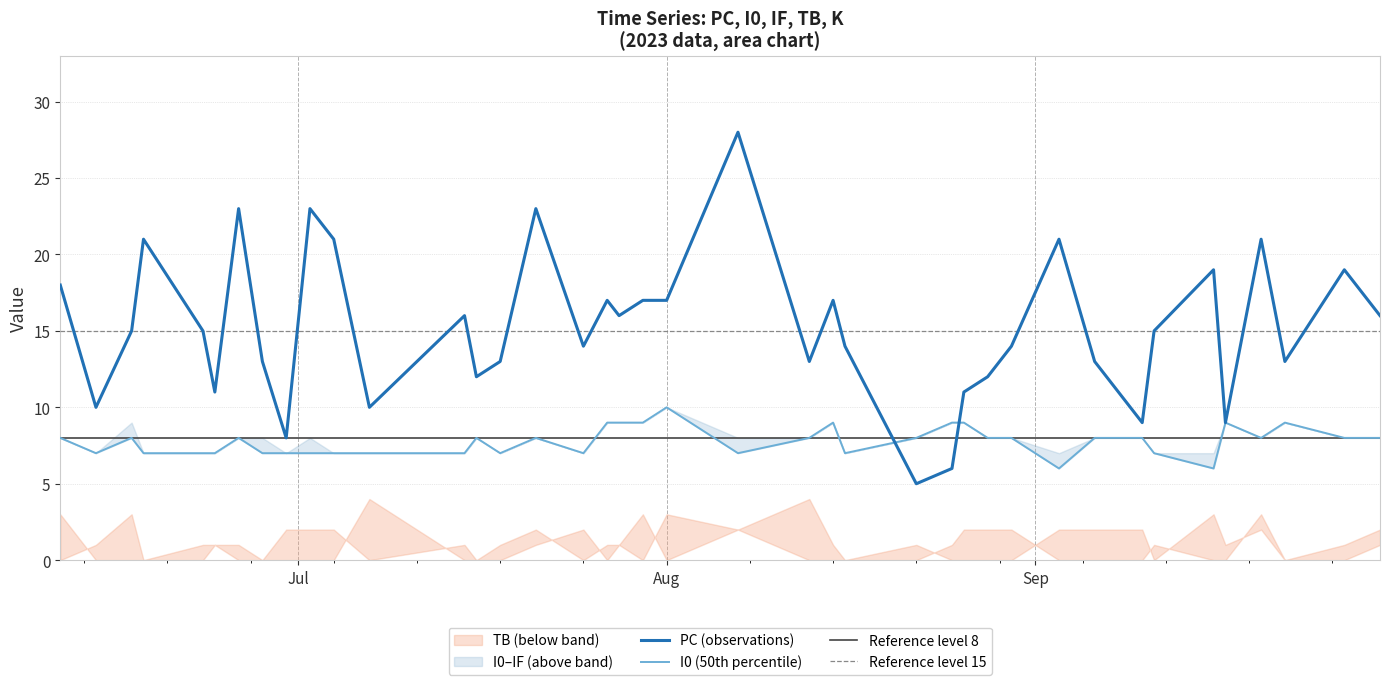

Which series has the largest range (max minus min)?

PC